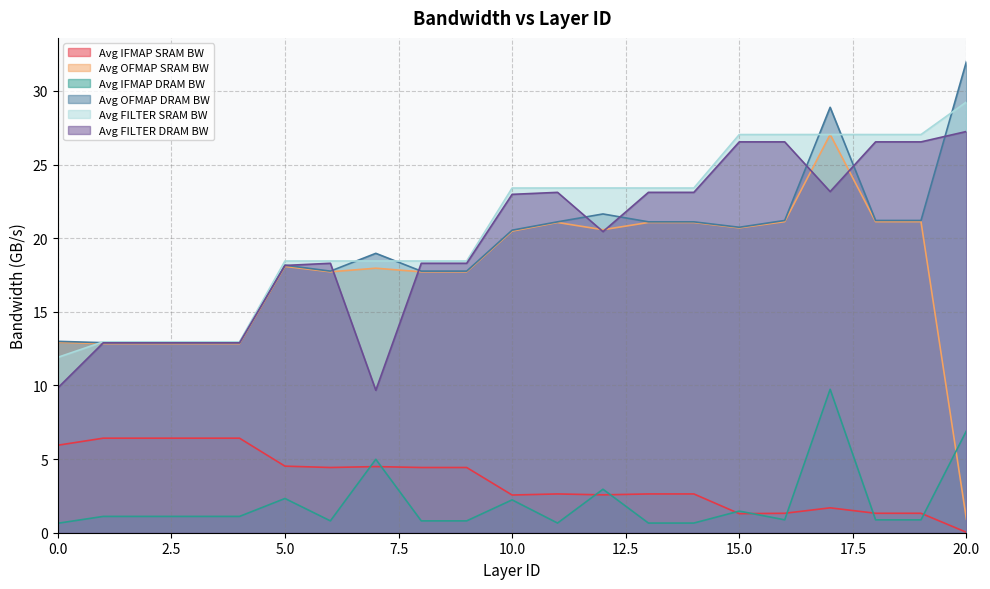

How many intersections are there between Avg IFMAP DRAM BW and Avg IFMAP SRAM BW?

9